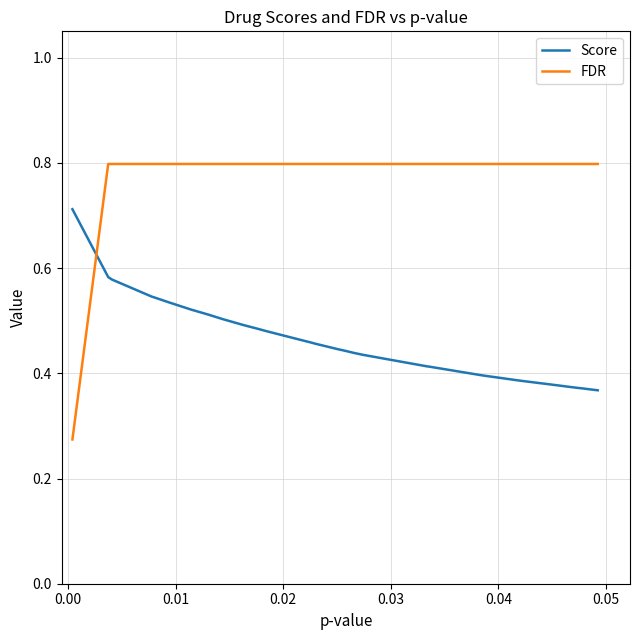

What is the highest value of the FDR series?

0.8